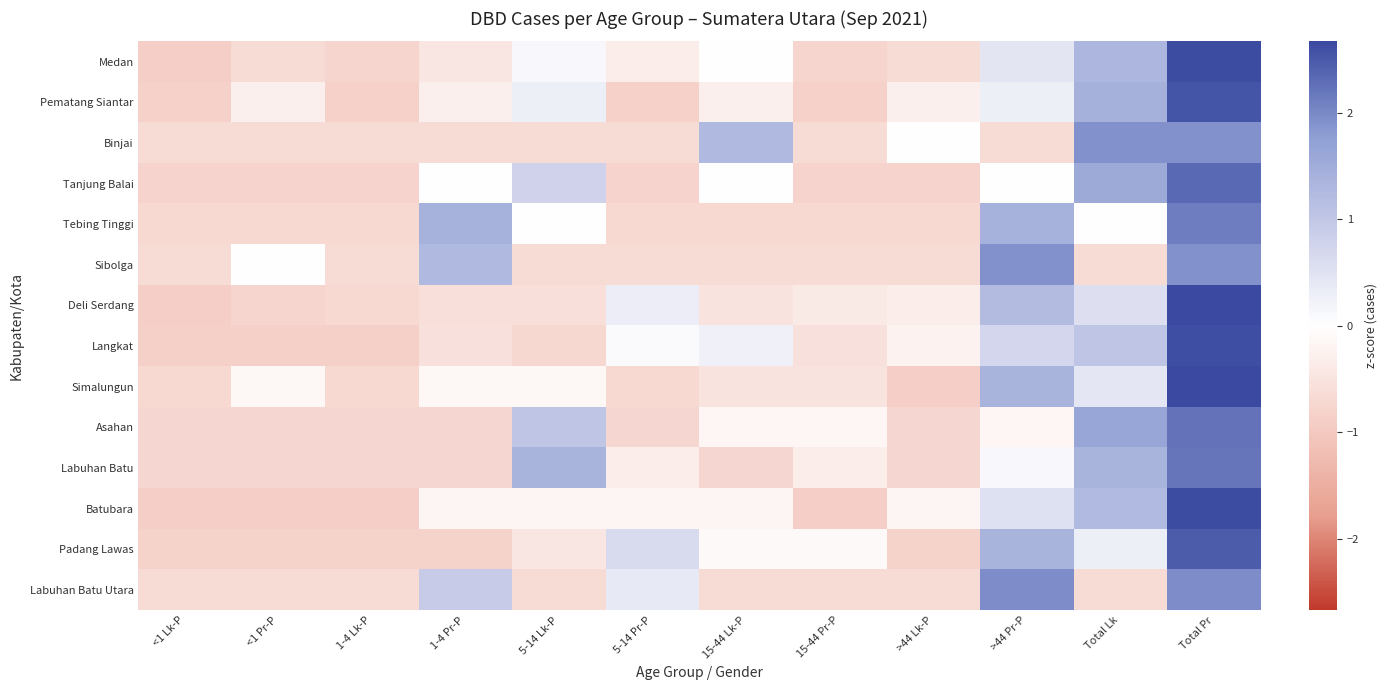

At how many categories does at least one series exceed 0?

7